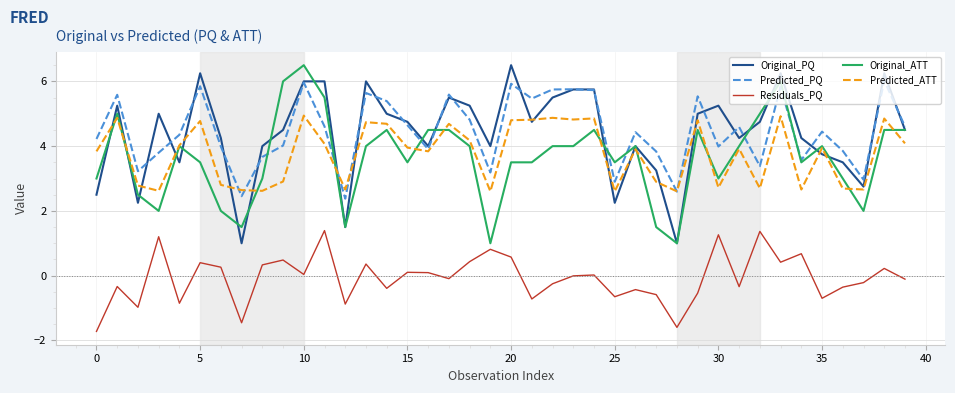

True or false: Residuals_PQ and Original_ATT cross at least once.

False